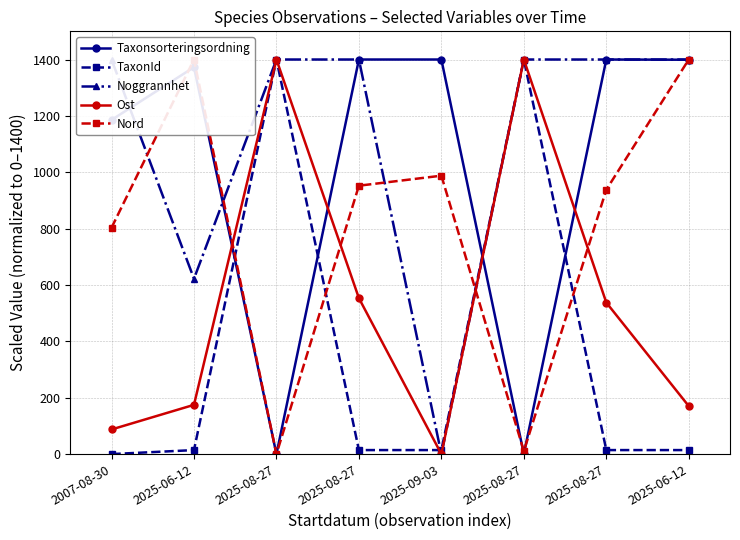

How many lines are shown in the chart?

5